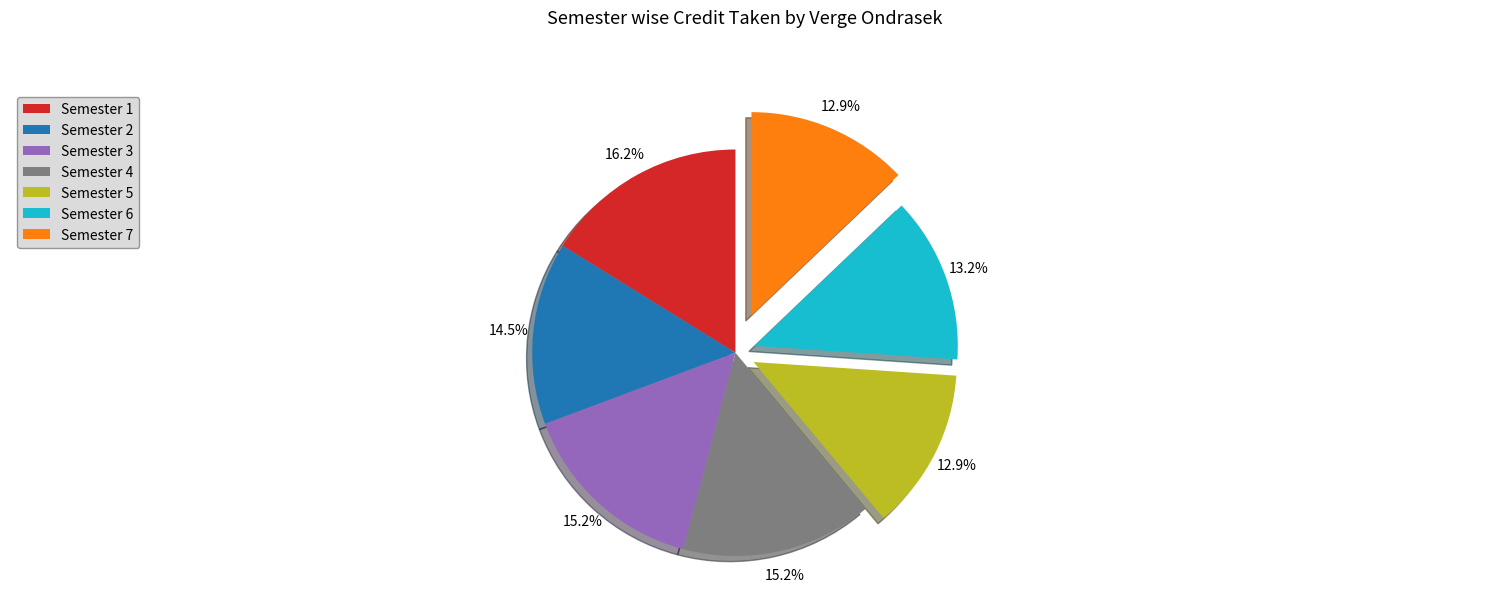

To the nearest percent, what is the combined percentage of Semester 1 and Semester 7?

29%